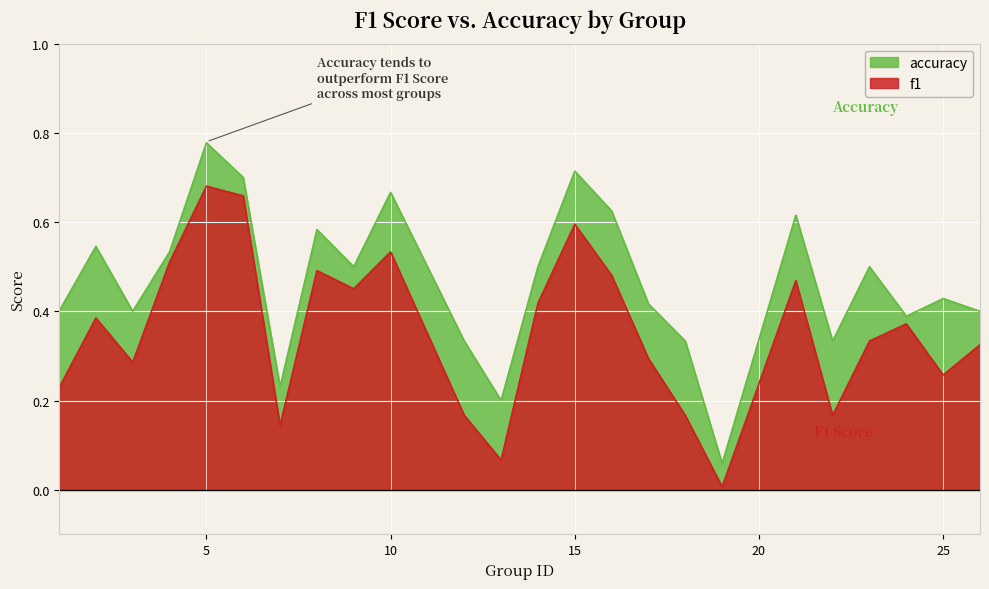

Reading left to right, what are all the values shown in this chart?

f1: 1=0.2	2=0.4	3=0.3	4=0.5	5=0.7	6=0.7	7=0.1	8=0.5	9=0.5	10=0.5	12=0.2	13=0.1	14=0.4	15=0.6	16=0.5	17=0.3	18=0.2	19=0.0	21=0.5	22=0.2	23=0.3	24=0.4	25=0.3	26=0.3
accuracy: 1=0.4	2=0.5	3=0.4	4=0.5	5=0.8	6=0.7	7=0.2	8=0.6	9=0.5	10=0.7	12=0.3	13=0.2	14=0.5	15=0.7	16=0.6	17=0.4	18=0.3	19=0.1	21=0.6	22=0.3	23=0.5	24=0.4	25=0.4	26=0.4